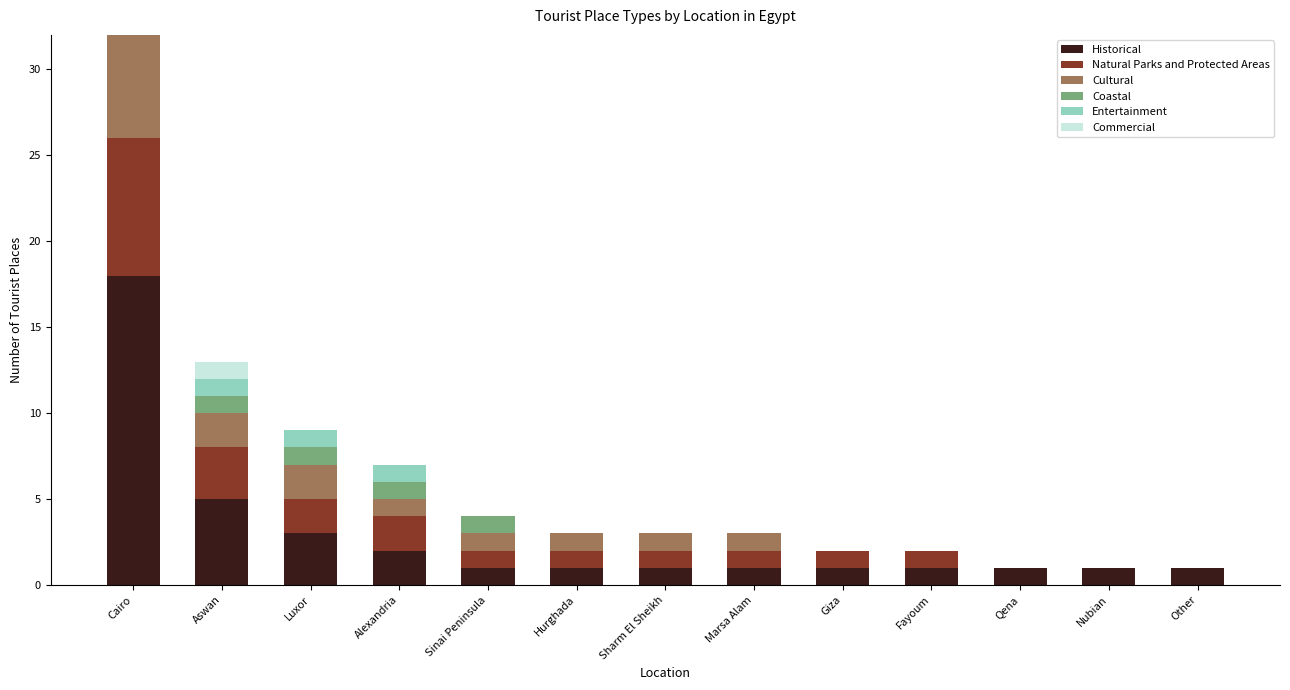

True or false: Commercial has a value of 0 at Sinai Peninsula.

True